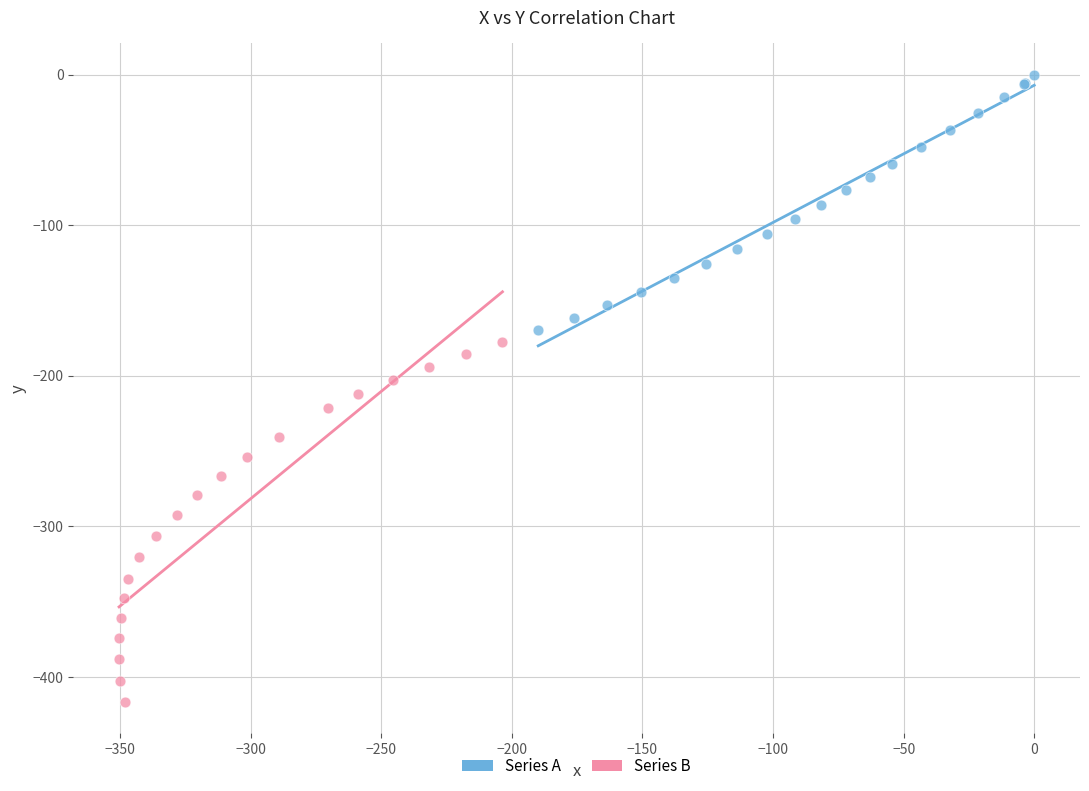

Which series reaches the minimum Y coordinate?

Series B